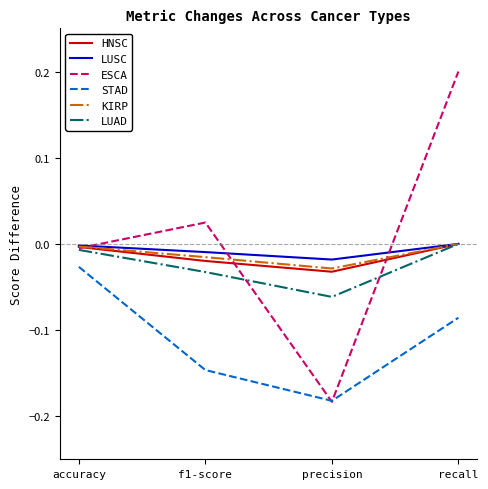

True or false: LUAD and STAD intersect in this chart.

False